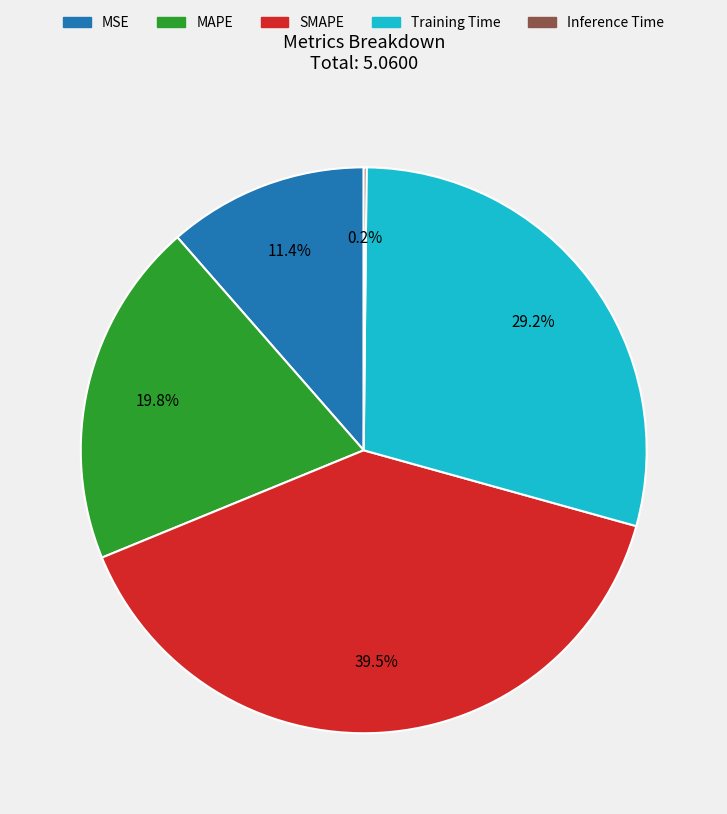

Which slice is the largest?

SMAPE